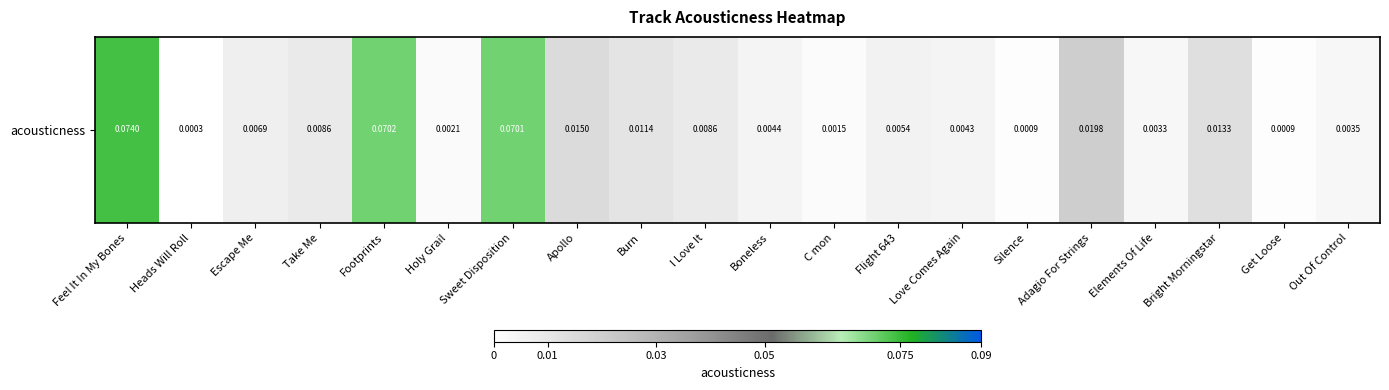

Which has a higher value, Adagio For Strings or Take Me?

Adagio For Strings